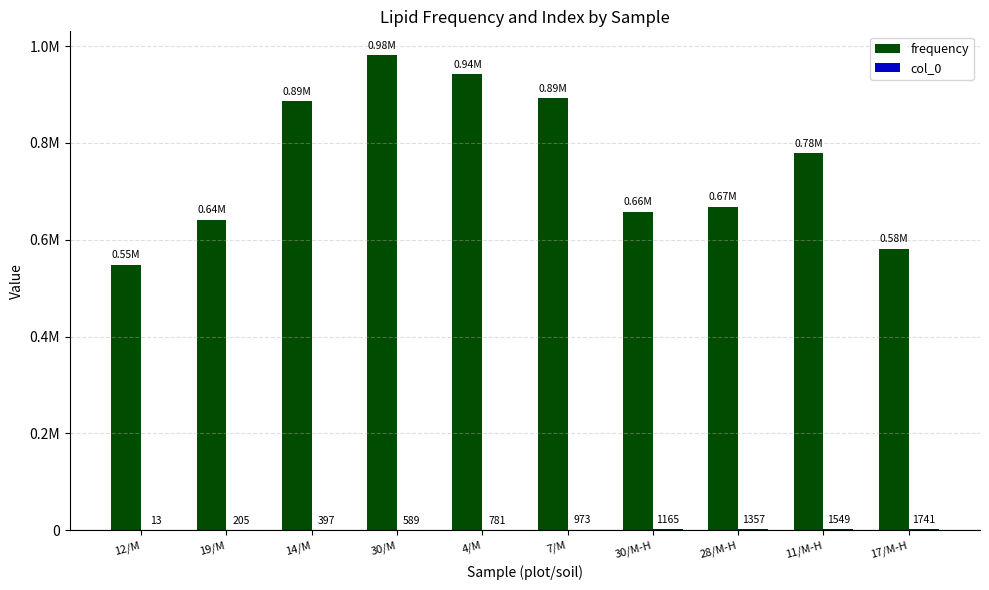

Does the chart contain stacked bars?

No